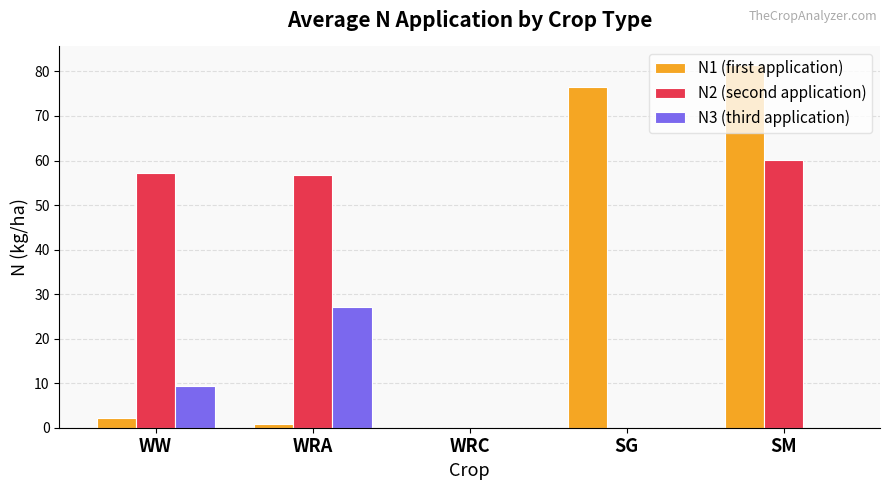

What is the sum of all N1 (first application) values?

161.0